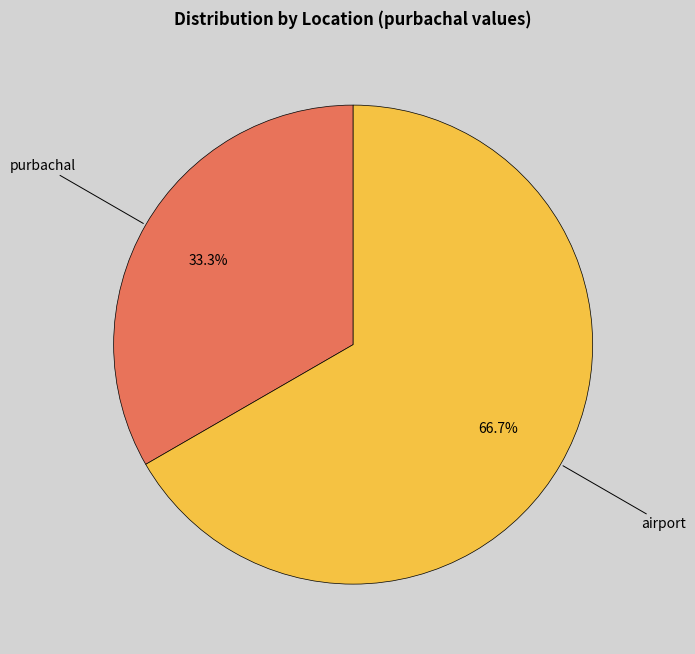

What is the smallest slice in the pie chart?

purbachal